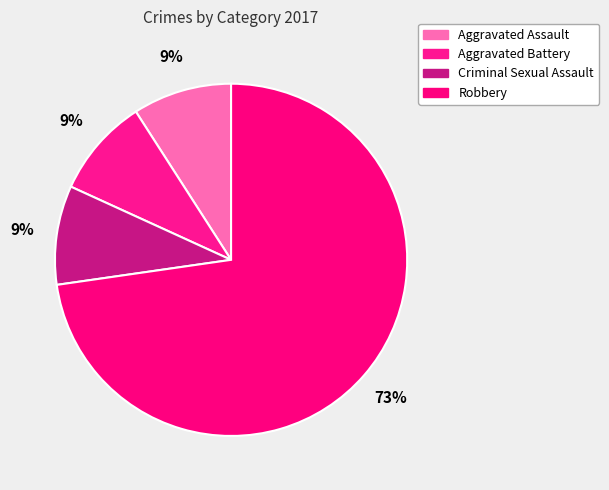

How much of the chart is everything except Criminal Sexual Assault?

90.9%